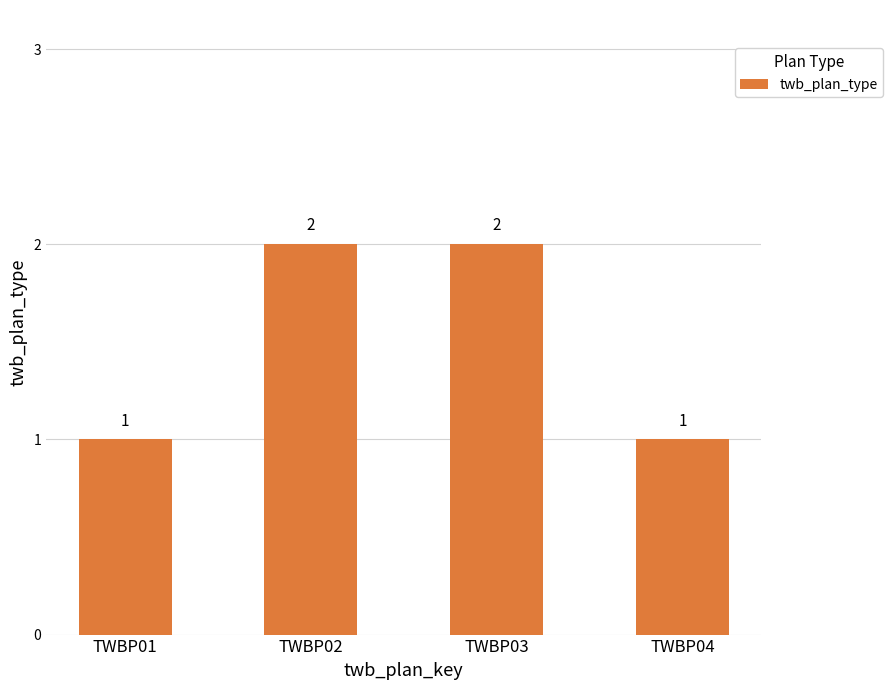

Reading right to left, transcribe all the data shown in this chart.

TWBP04=1	TWBP03=2	TWBP02=2	TWBP01=1